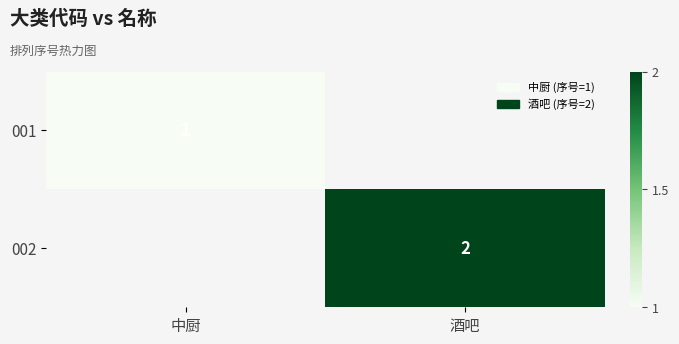

The 002 series shows 2 at 酒吧. True or false?

True